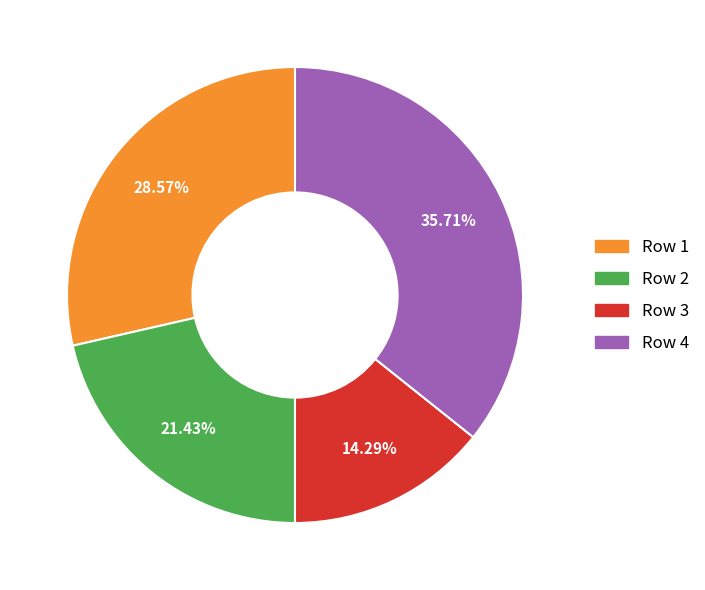

Count the number of slices in the pie.

4